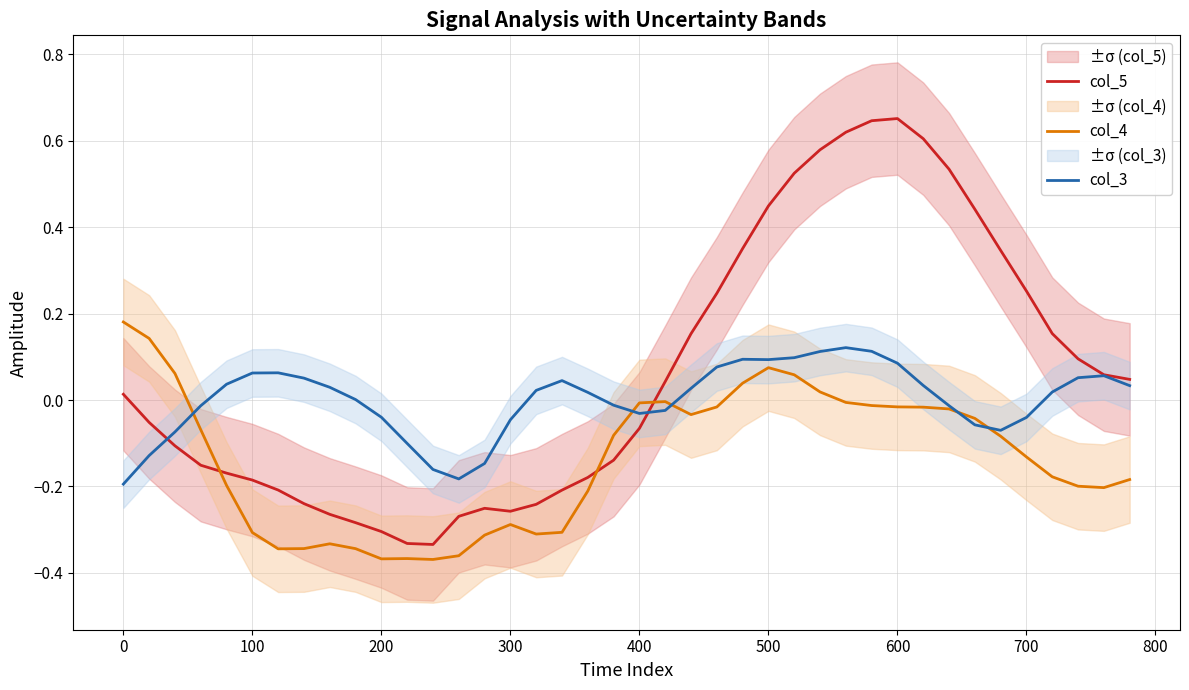

Is this an area chart (filled region under the line)?

No